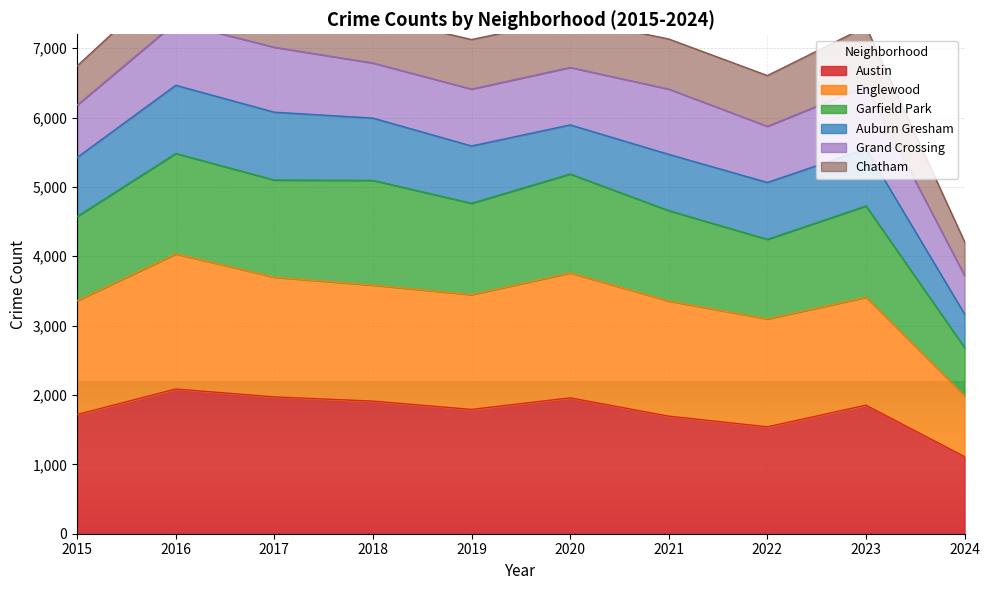

The Austin series shows 1912 at 2018. True or false?

True